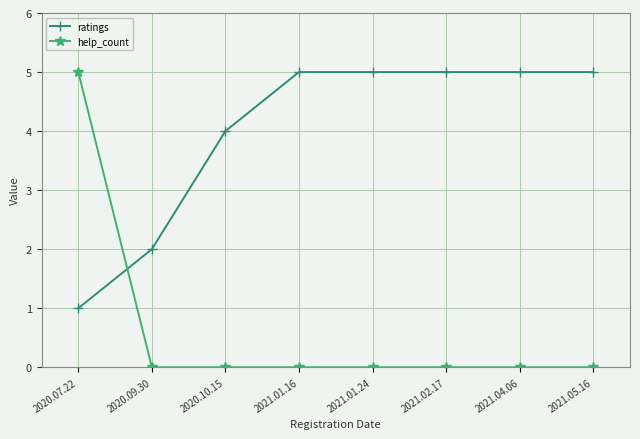

How many times do help_count and ratings cross each other?

1